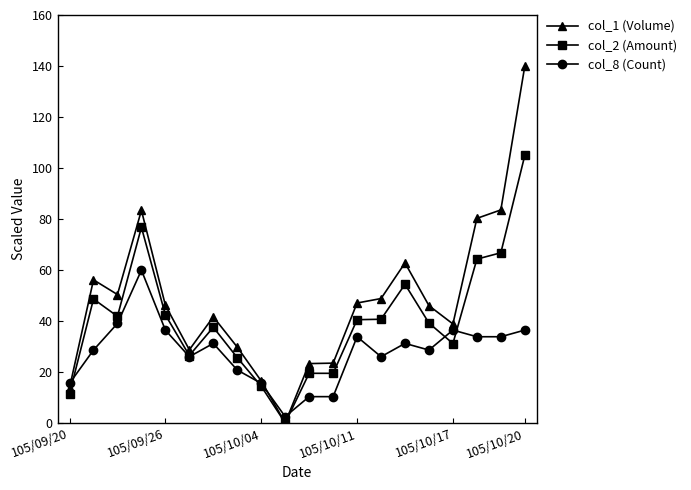

Which series has the largest total across all categories?

col_1 (Volume)